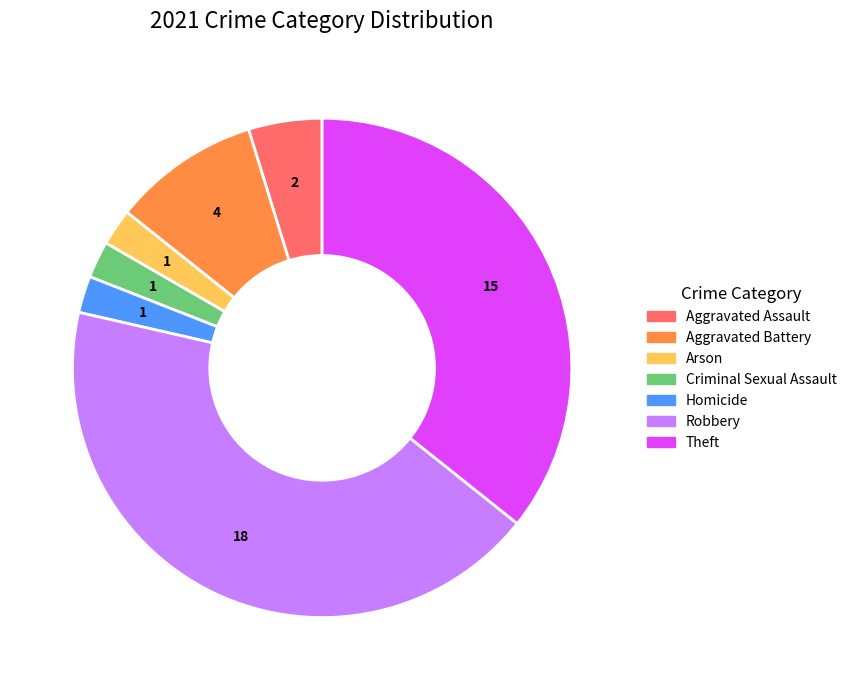

What is the ratio of the value at Arson to the value at Aggravated Assault?

0.5